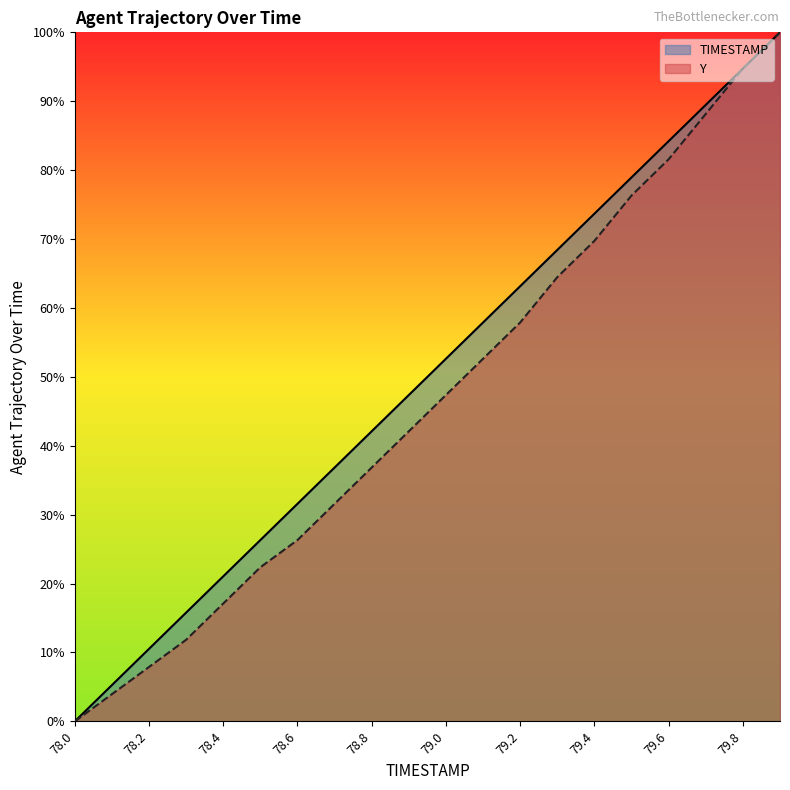

Which series has the widest spread of values?

TIMESTAMP